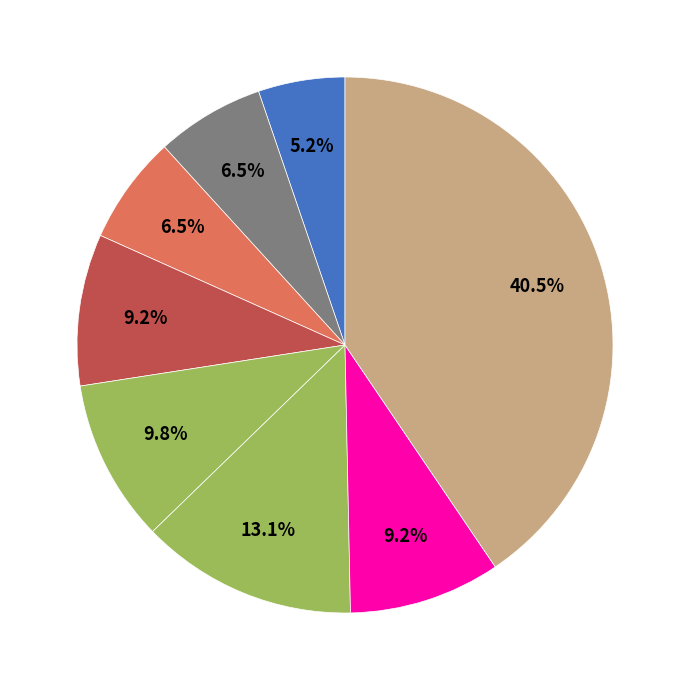

Is there any slice that represents more than half of the pie?

No